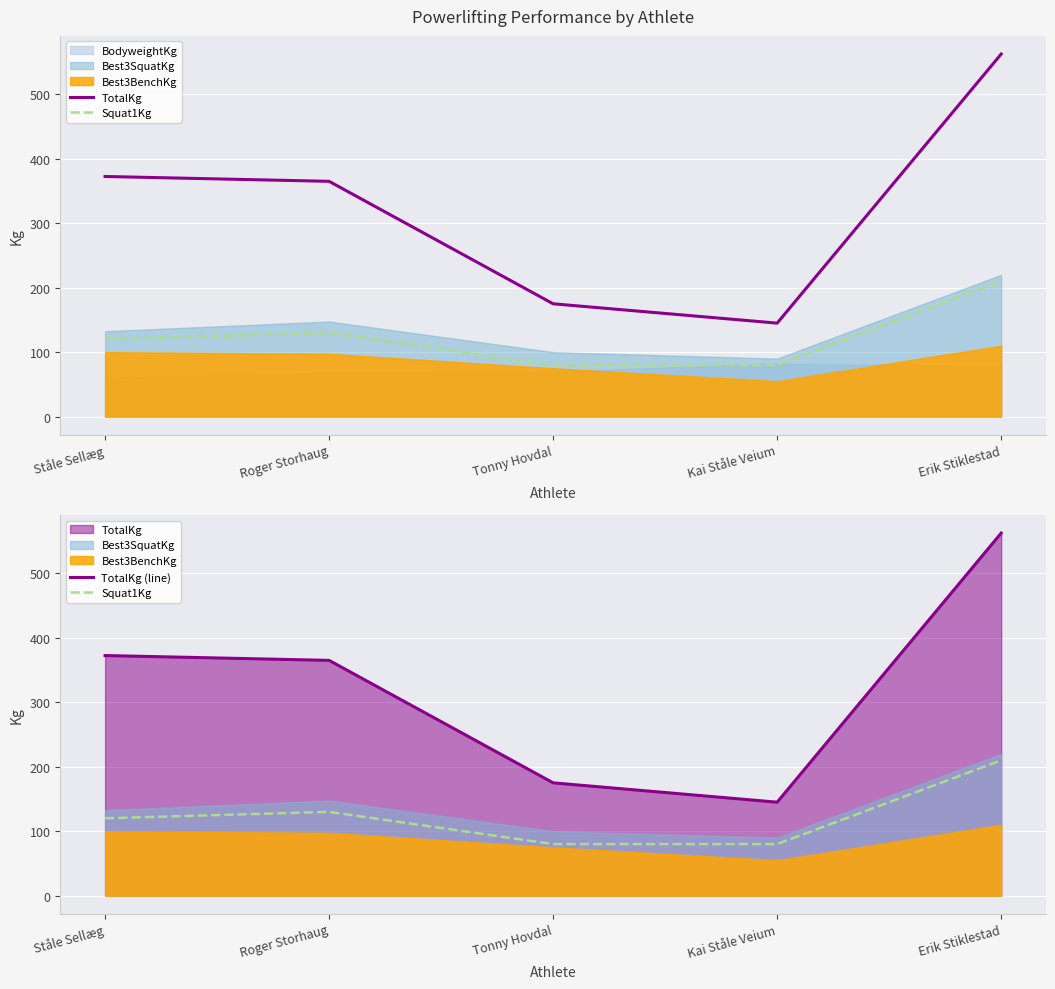

What is the sum of the TotalKg (line) values at Ståle Sellæg and Kai Ståle Veium?

517.5